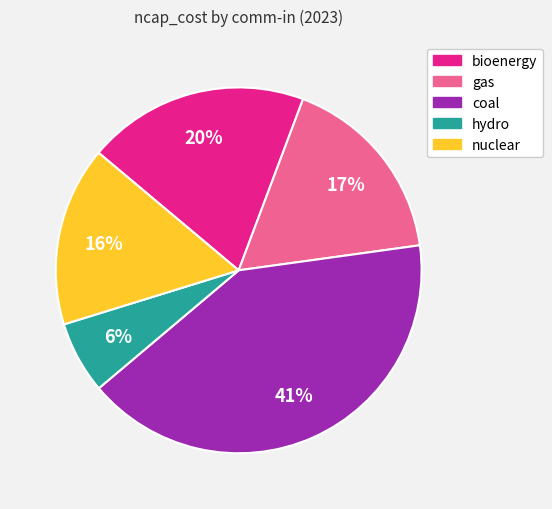

To the nearest percent, what is the difference between the largest and smallest slice percentages?

35%